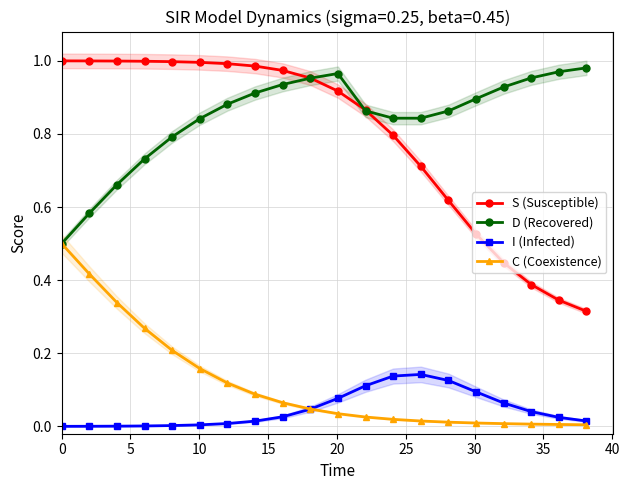

True or false: I (Infected) and S (Susceptible) intersect in this chart.

False